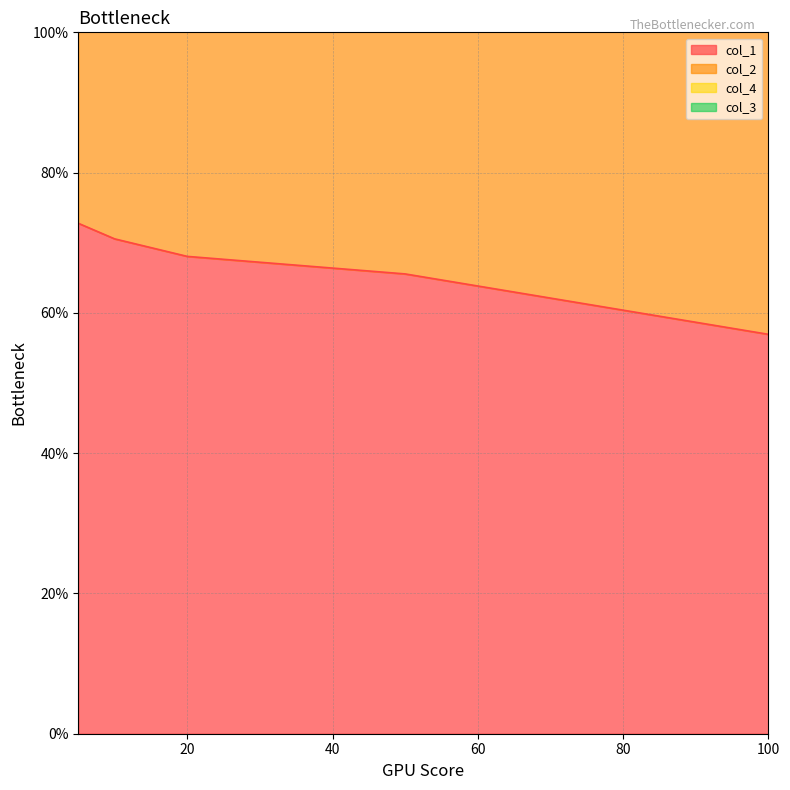

What is the average value of the col_2 series?

1.3